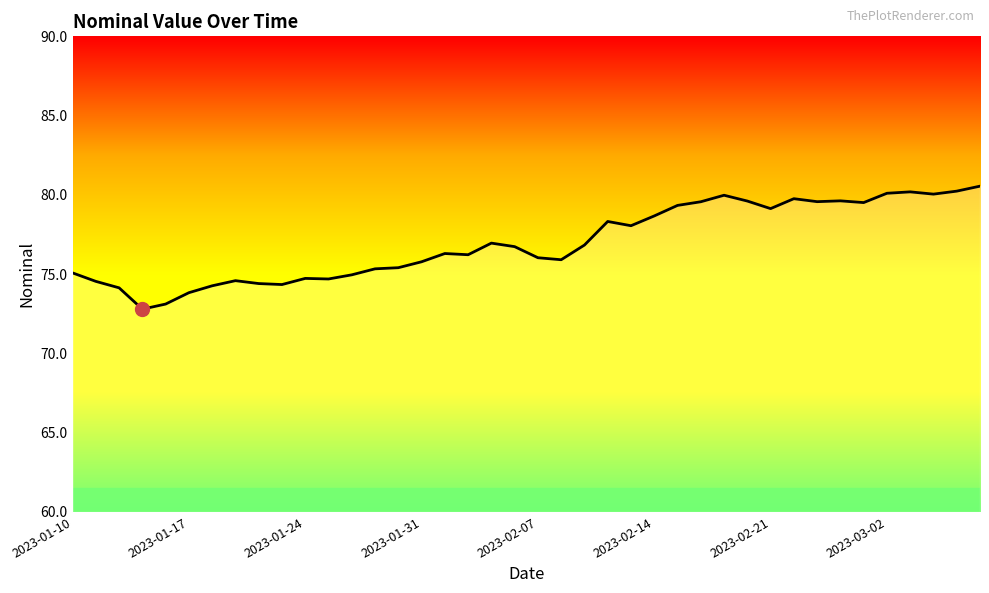

What is the minimum value shown in the chart?

72.8